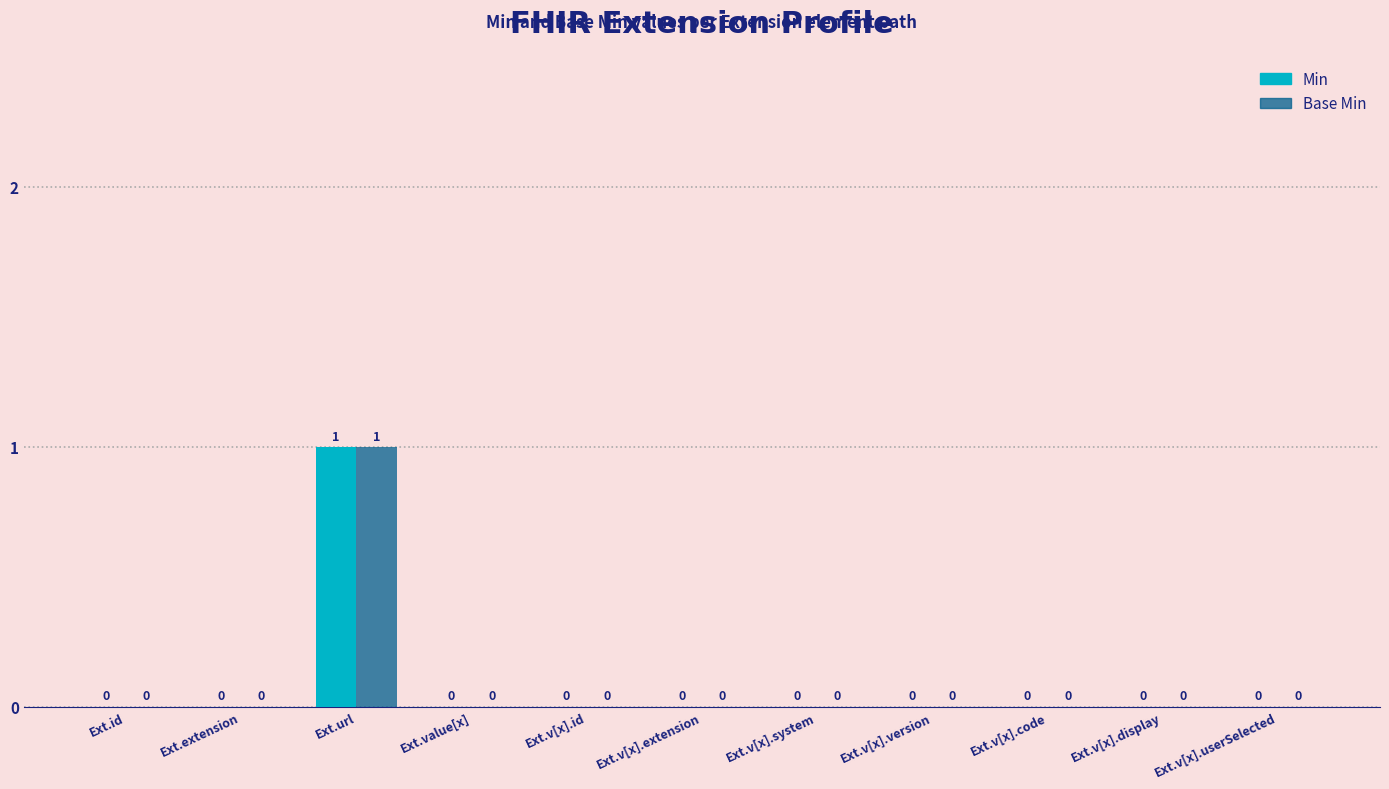

Reading left to right, transcribe all the data shown in this chart.

Min: Ext.id=0	Ext.extension=0	Ext.url=1	Ext.value[x]=0	Ext.v[x].id=0	Ext.v[x].extension=0	Ext.v[x].system=0	Ext.v[x].version=0	Ext.v[x].code=0	Ext.v[x].display=0	Ext.v[x].userSelected=0
Base Min: Ext.id=0	Ext.extension=0	Ext.url=1	Ext.value[x]=0	Ext.v[x].id=0	Ext.v[x].extension=0	Ext.v[x].system=0	Ext.v[x].version=0	Ext.v[x].code=0	Ext.v[x].display=0	Ext.v[x].userSelected=0